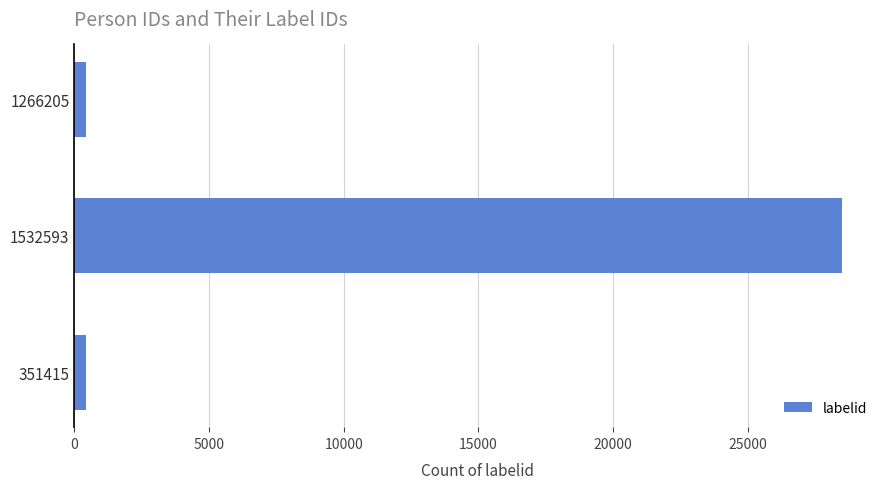

The value at 1532593 is 15283. True or false?

False